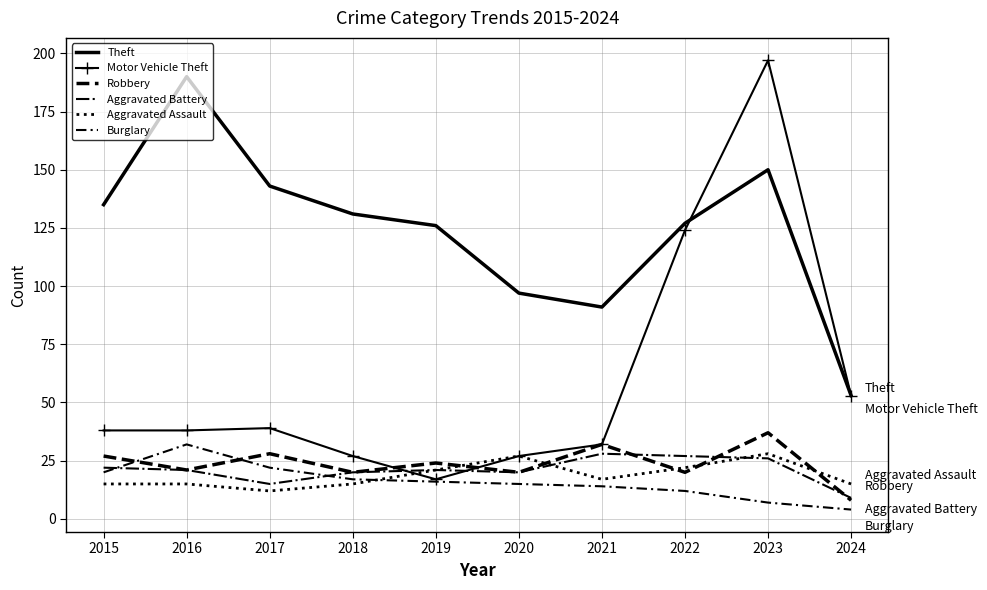

Which series has the largest total across all categories?

Theft